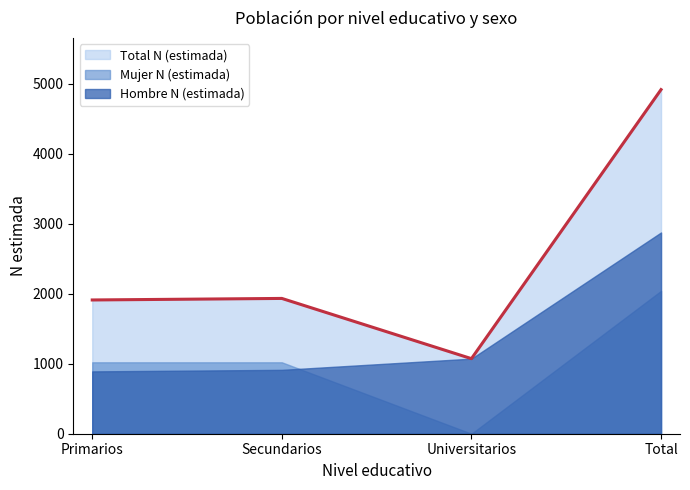

Which label corresponds to the smallest value in the chart?

Universitarios